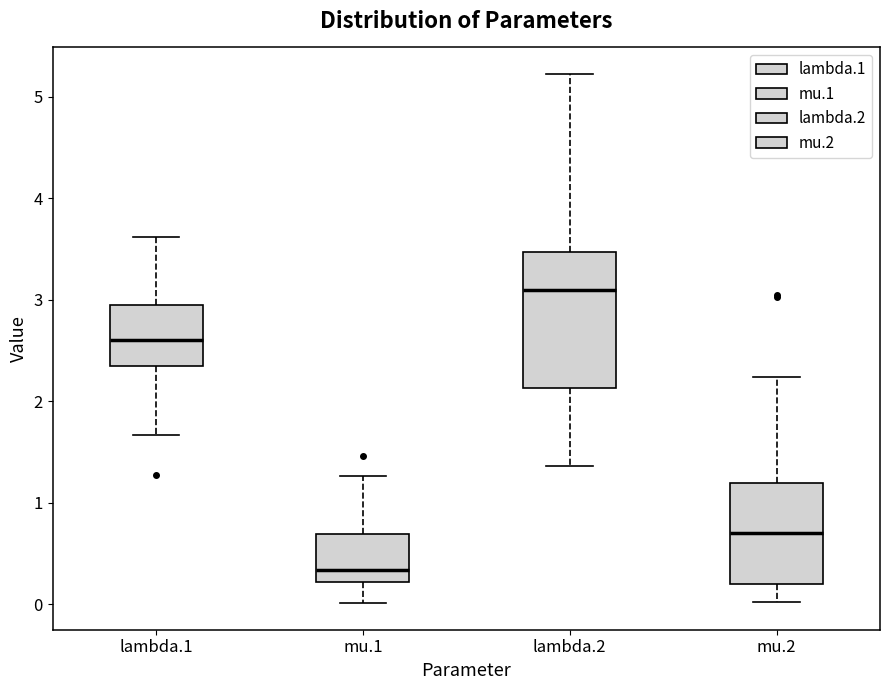

Which box has the highest median line?

lambda.2